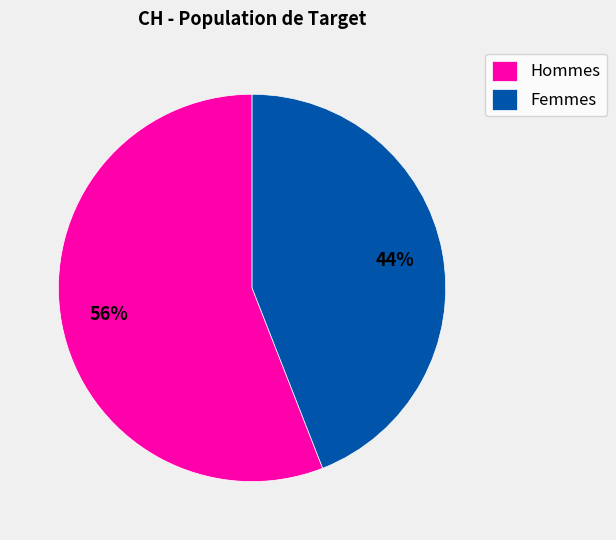

Which category has the biggest portion of the pie?

Hommes